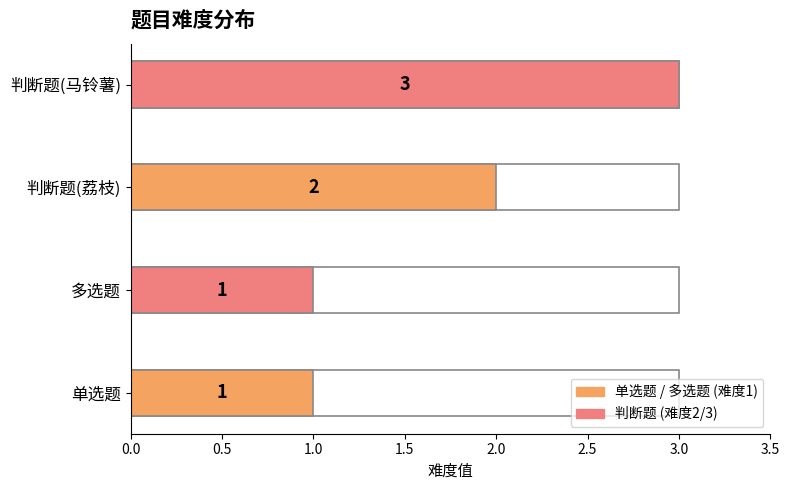

Reading left to right, extract all data points from this chart.

1	1	2	3